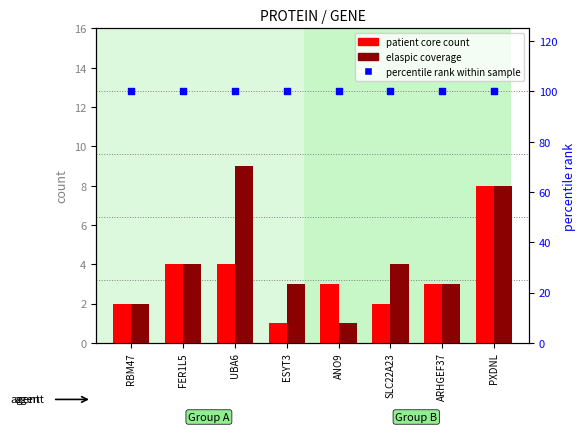

At which category is the sum across all series the highest?

PXDNL